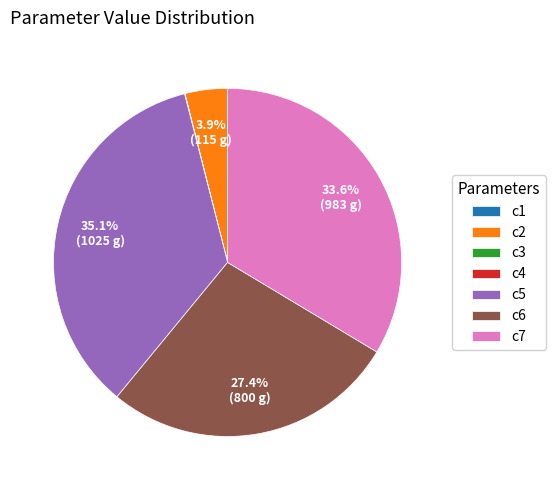

What percentage is the c2 slice, to the nearest percent?

4%